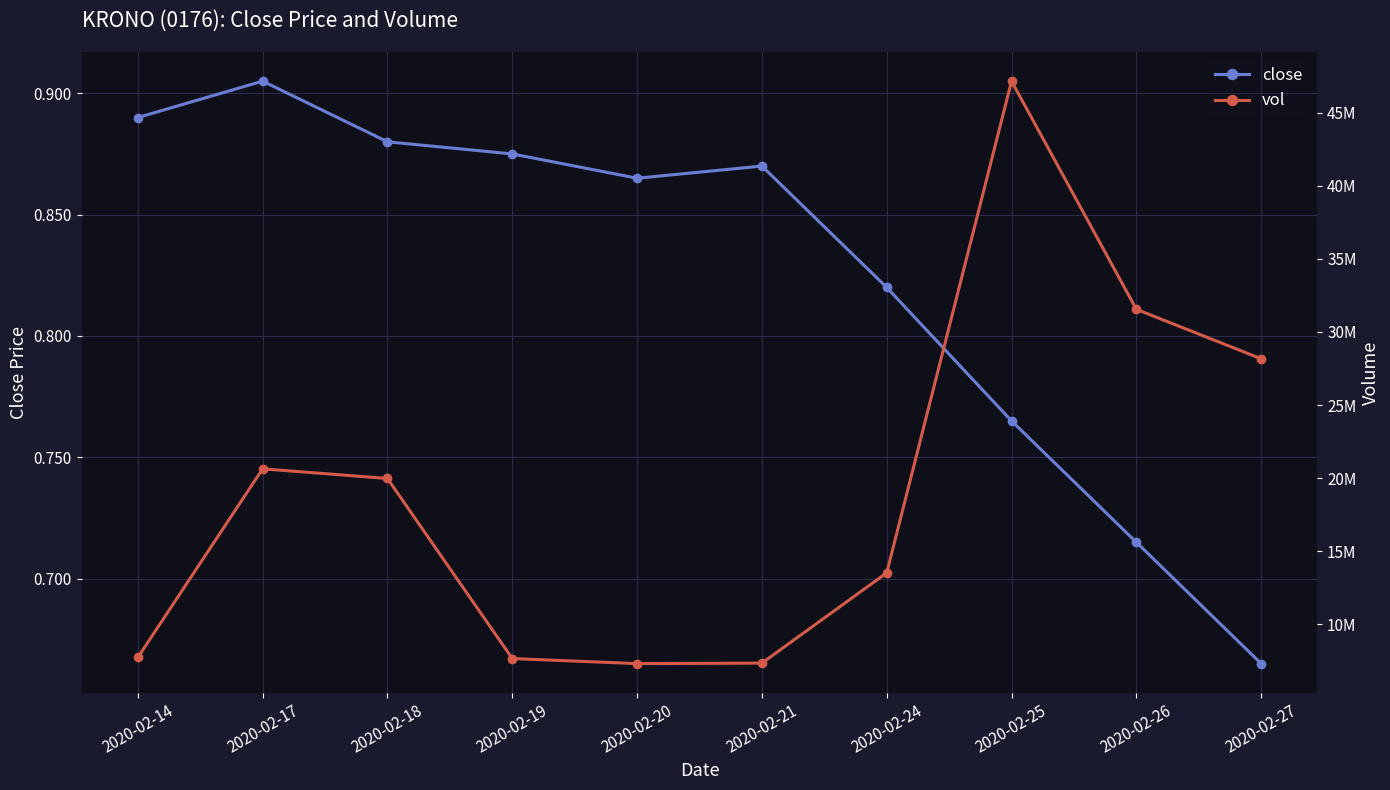

In close, how many points are lower than both neighbors (excluding endpoints)?

1